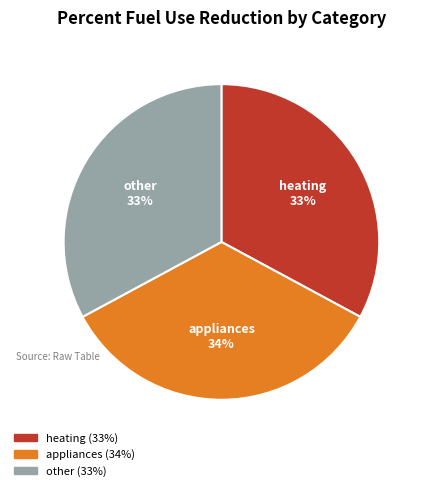

To the nearest percent, what is the difference between the largest and smallest slice percentages?

1%